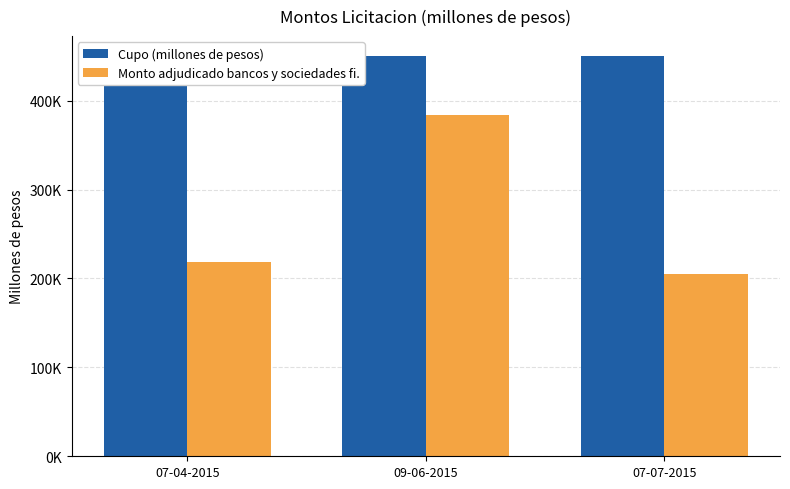

What are all the series names shown in the legend?

Cupo (millones de pesos), Monto adjudicado bancos y sociedades fi.